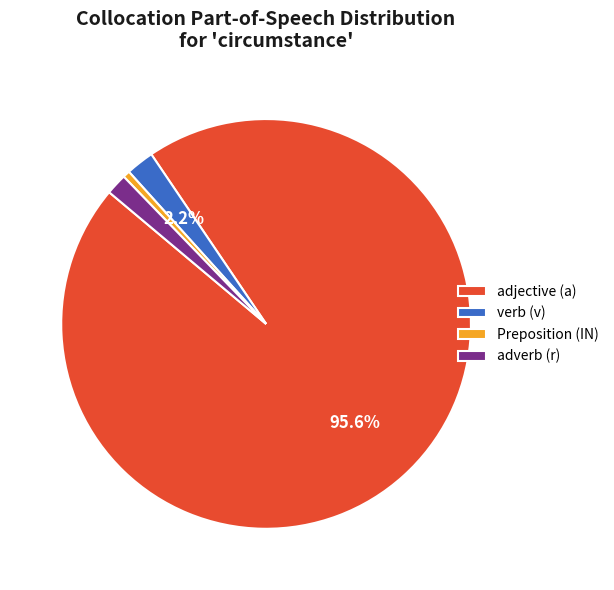

Does any single category account for the majority?

Yes